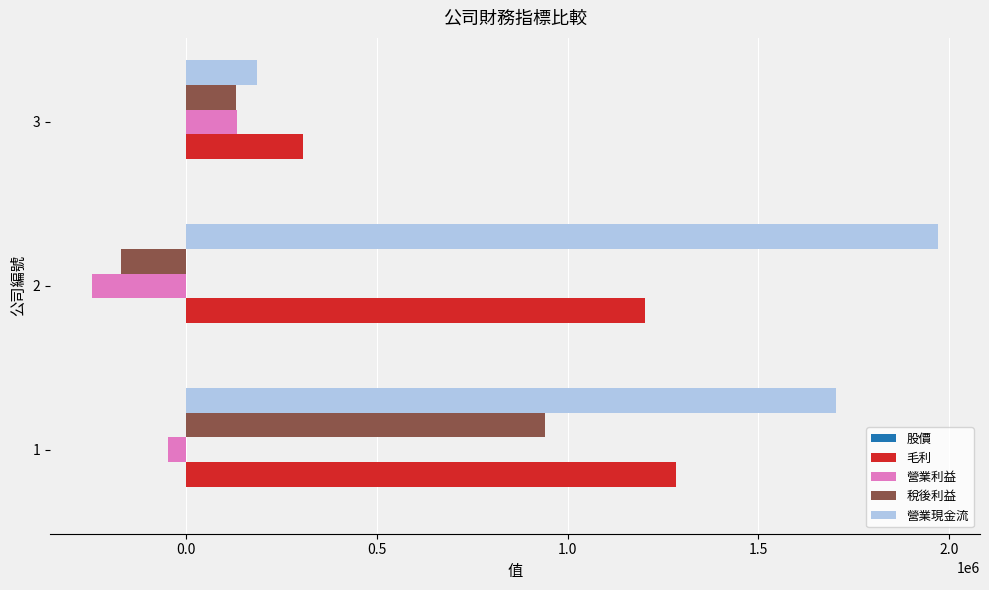

Which series has the widest spread of values?

營業現金流